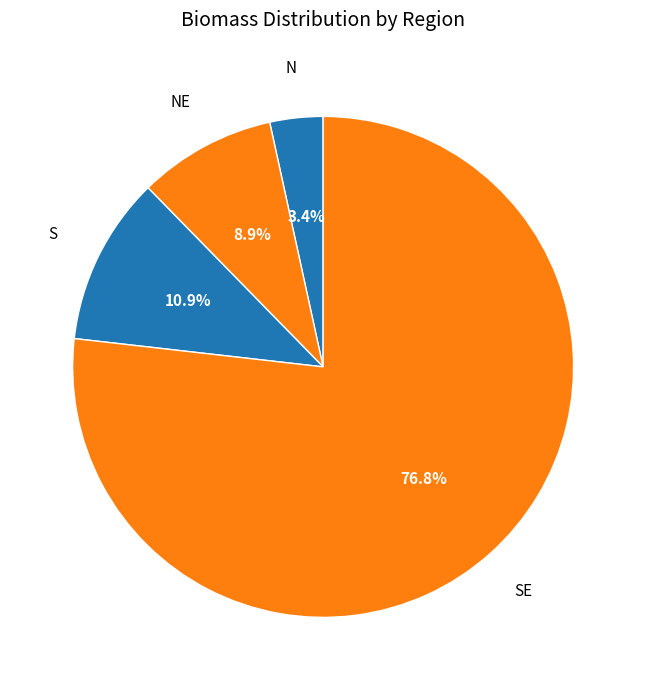

Is there any slice that represents more than half of the pie?

Yes